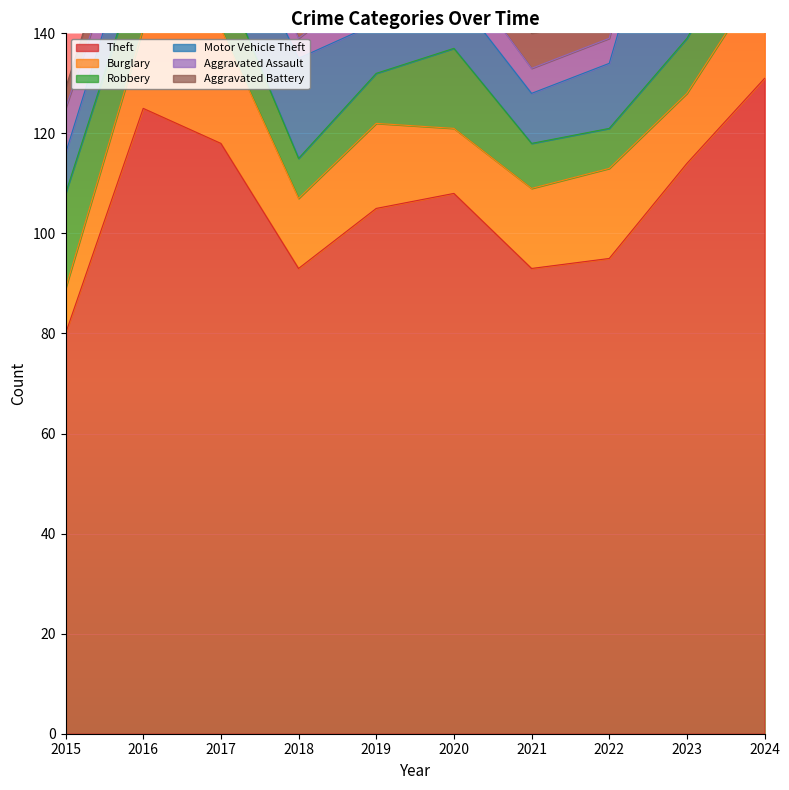

Where is the first local minimum for Aggravated Assault?

2016